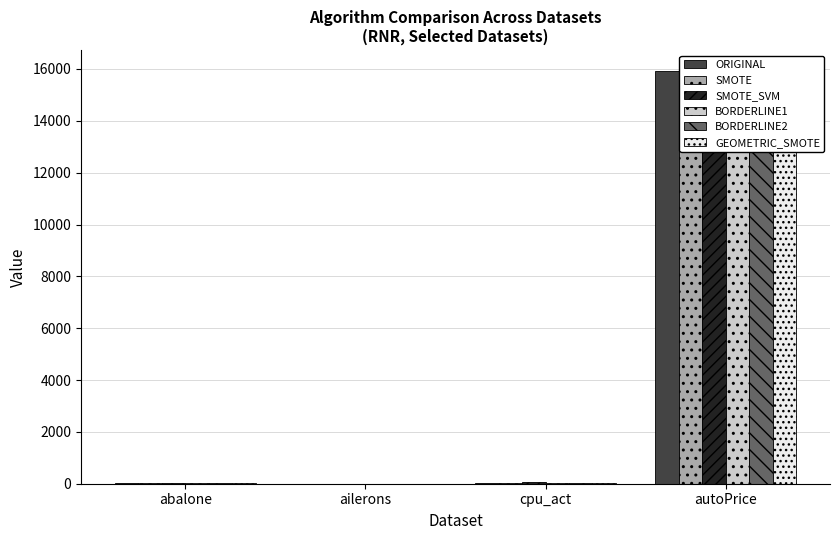

Which series has the largest range (max minus min)?

ORIGINAL